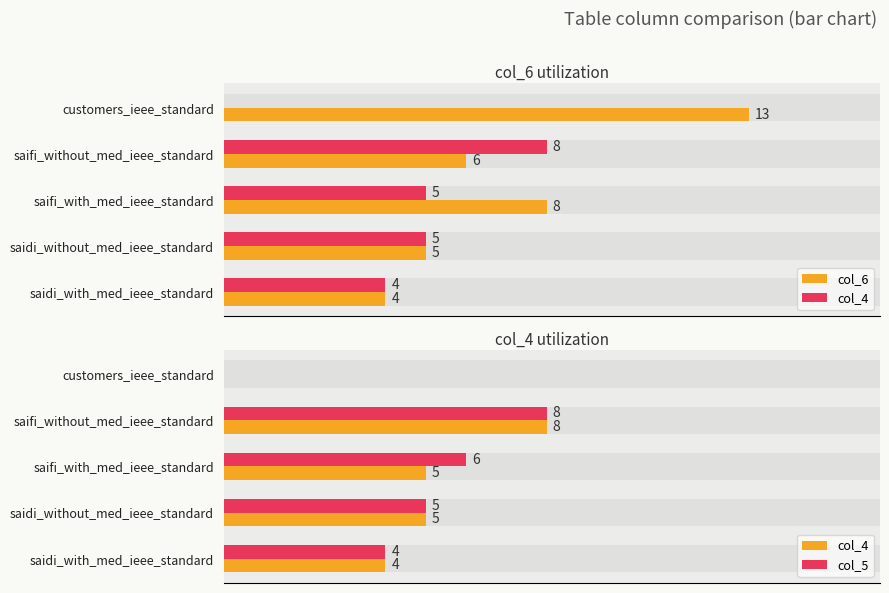

What is the spread (max minus min) of values at saifi_without_med_ieee_standard?

2